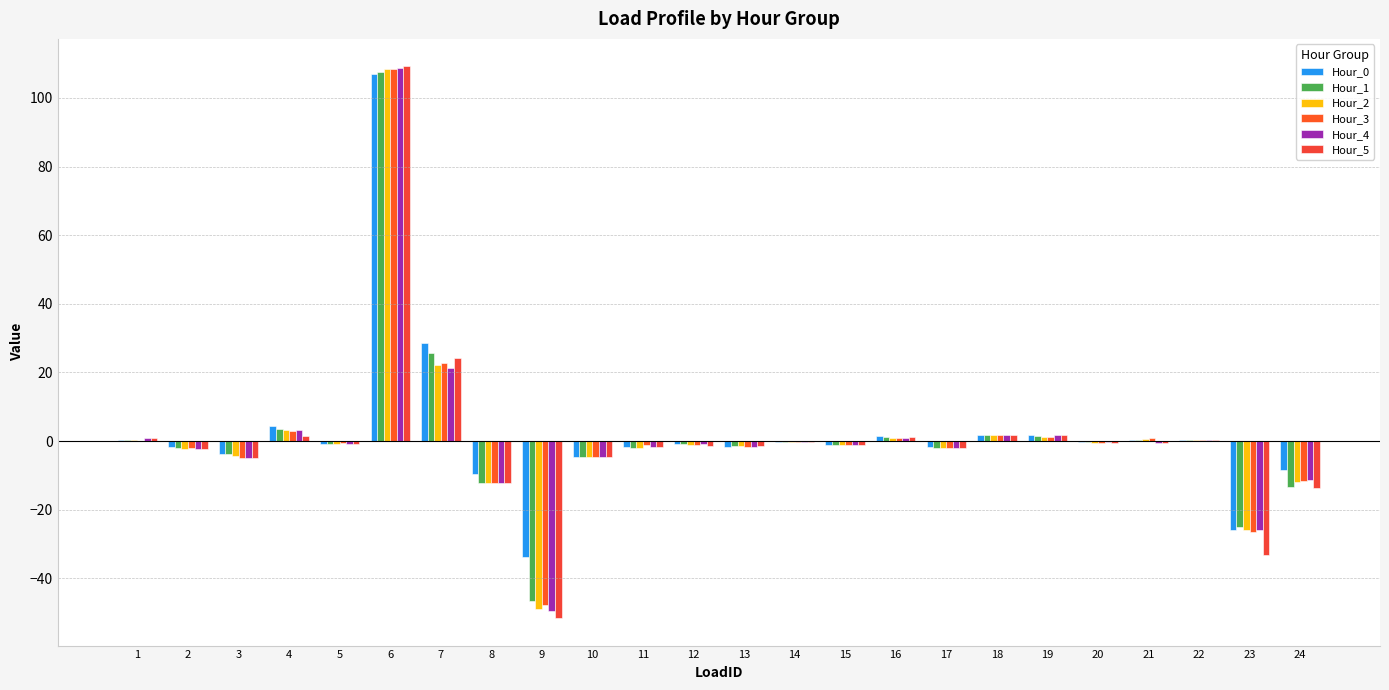

What is the average value of the Hour_4 series?

0.8